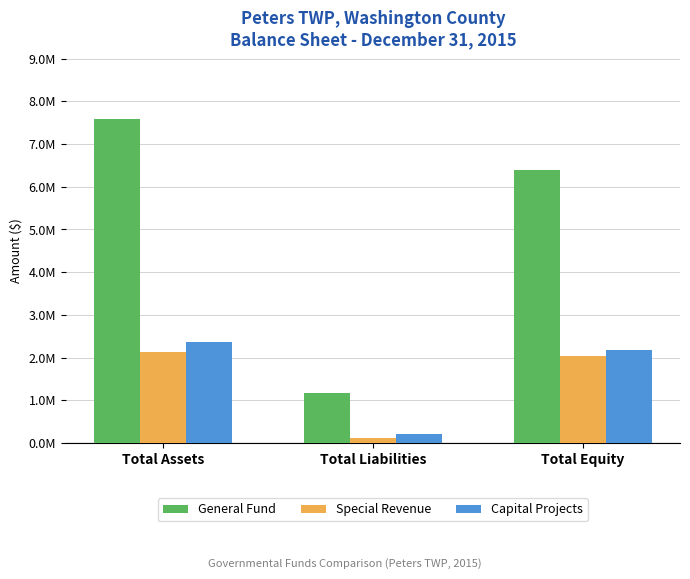

At which label does Special Revenue first exceed 2033397?

Total Assets